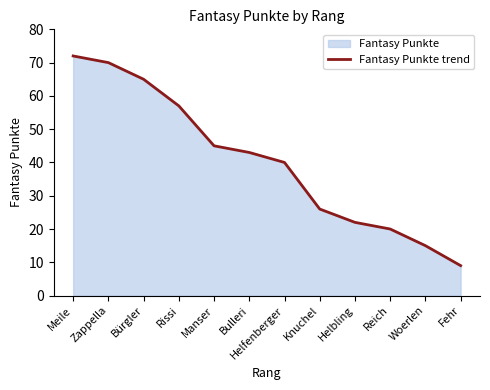

How many data points does each series have?

12